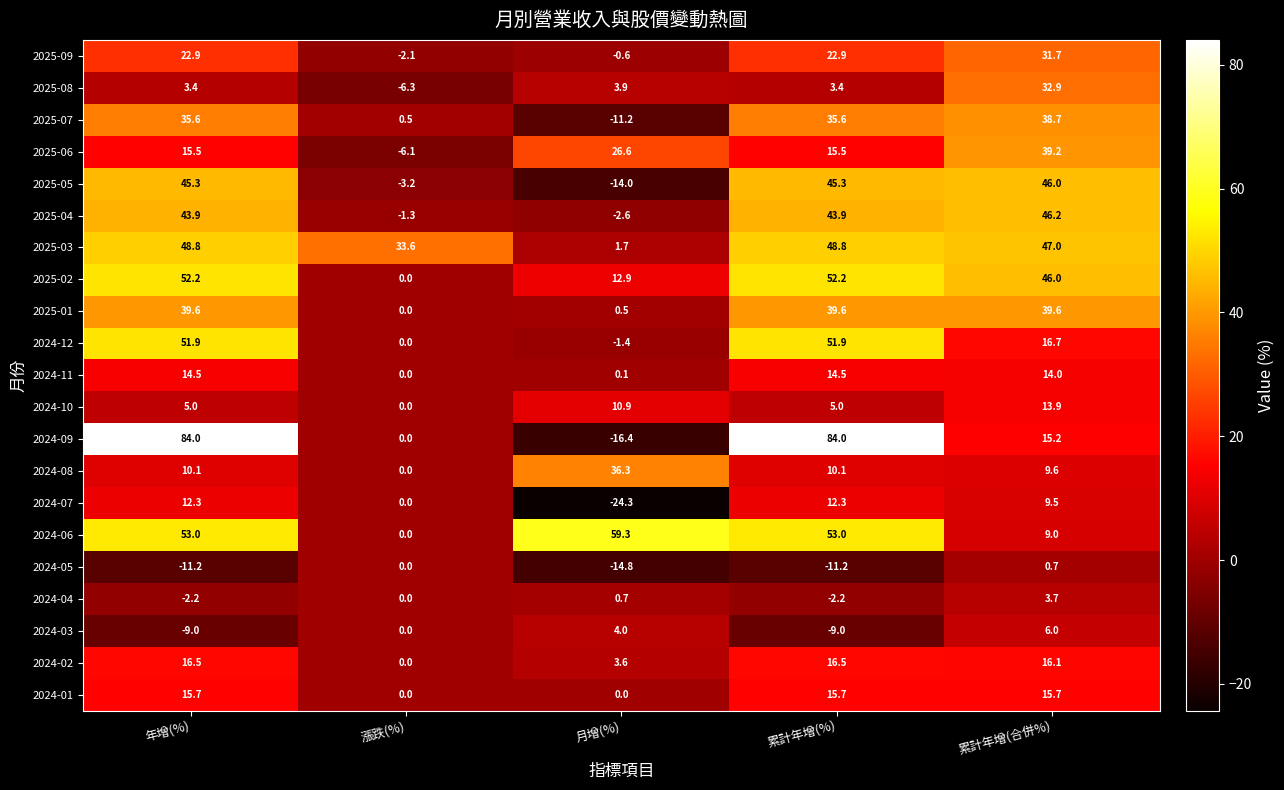

What is the approximate value of 2024-09 at 年增(%)?

84.0